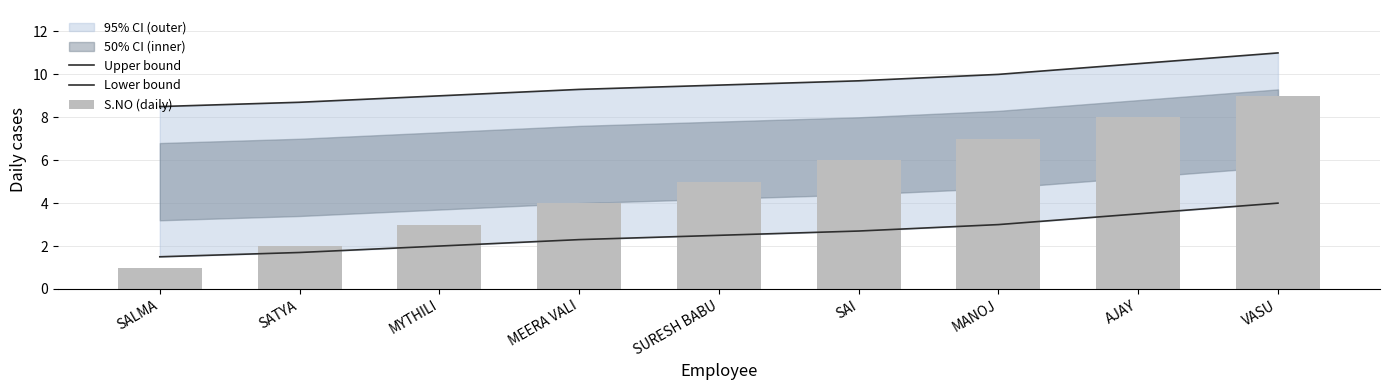

What is the value of the Lower bound bar at the 3rd from the left?

2.0